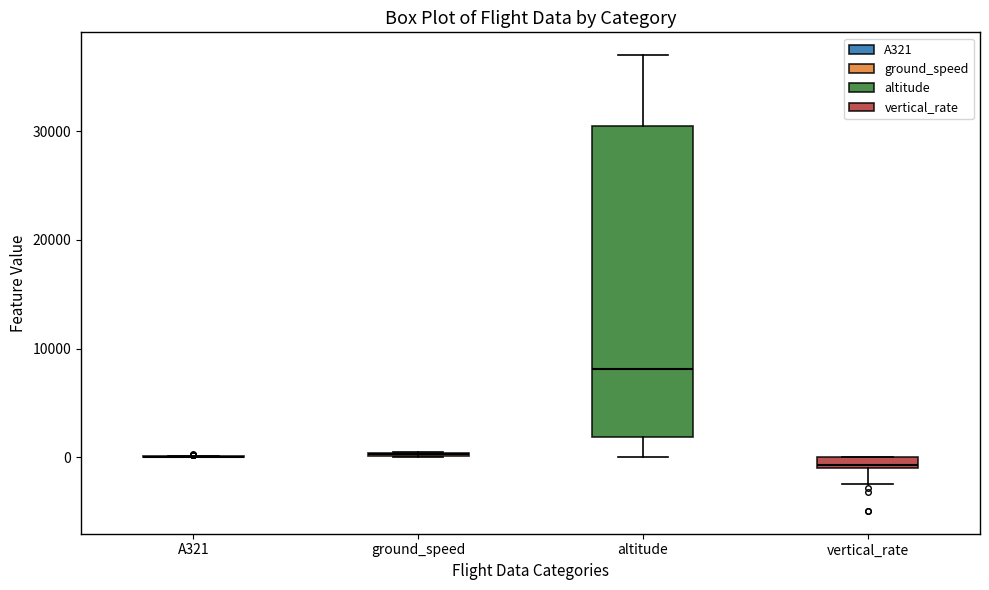

Comparing the boxes themselves (not the whiskers), which one is the tallest?

altitude